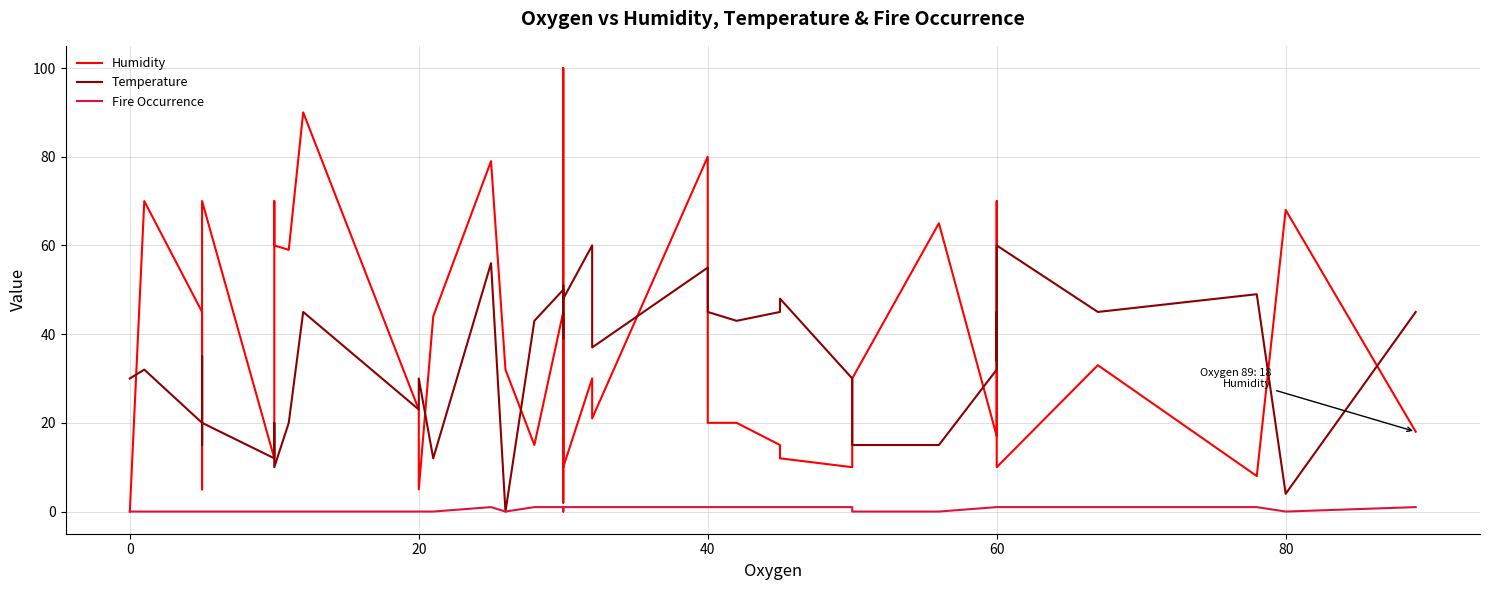

Which series has the widest spread of values?

Humidity